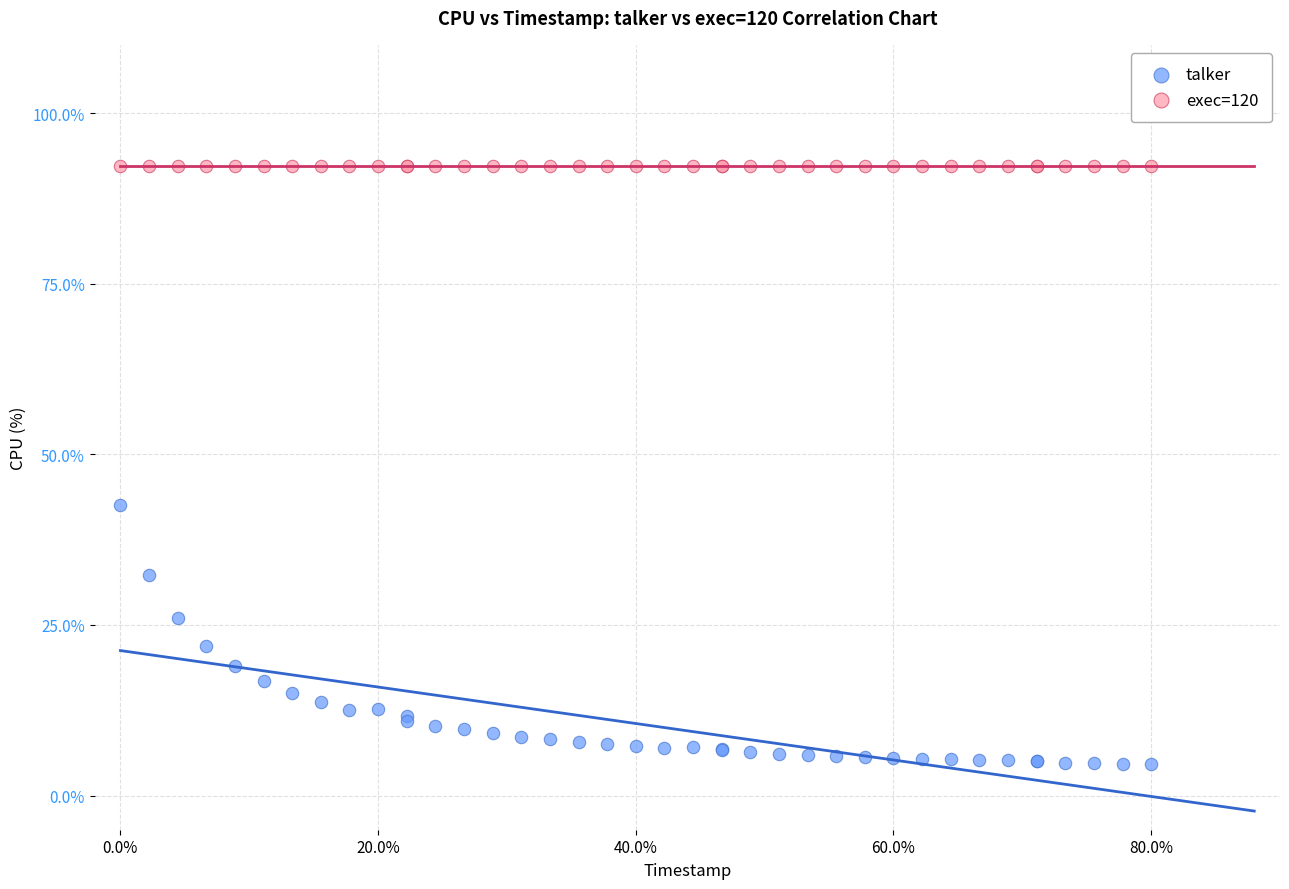

Which series contains the highest Y value?

exec=120